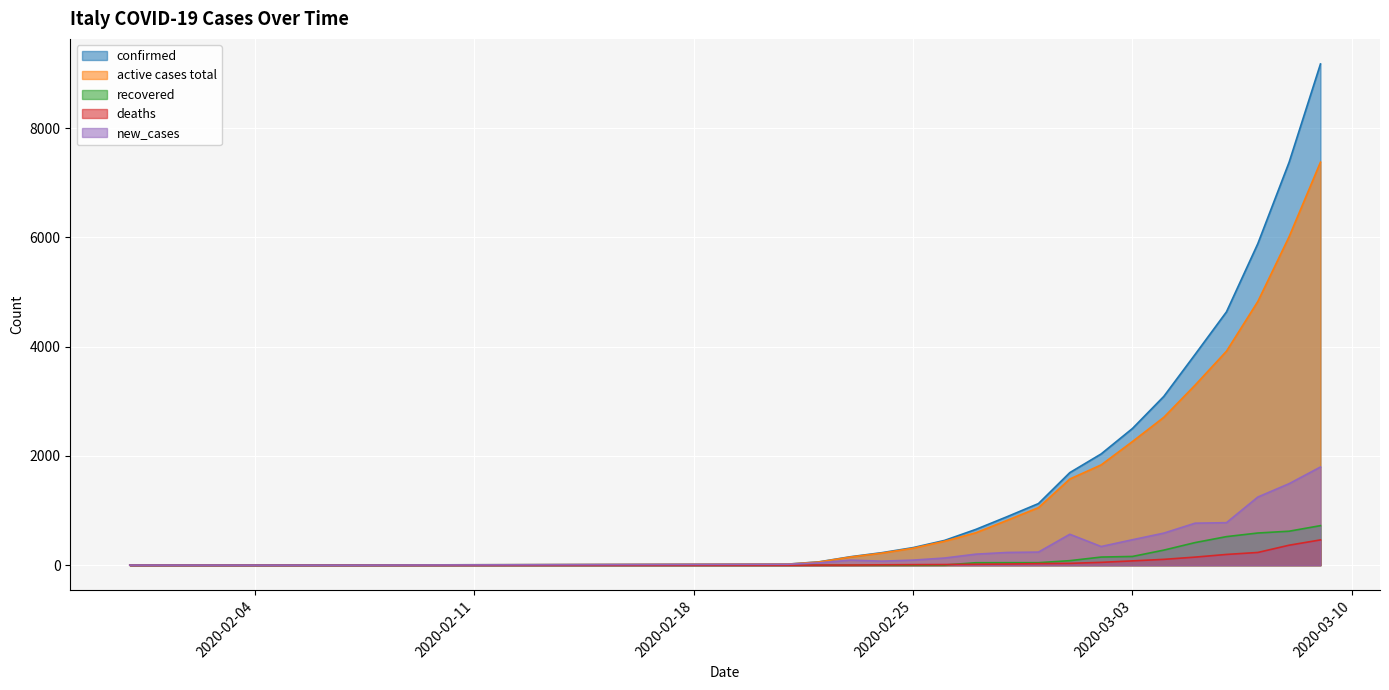

How many intersections are there between deaths and recovered?

1